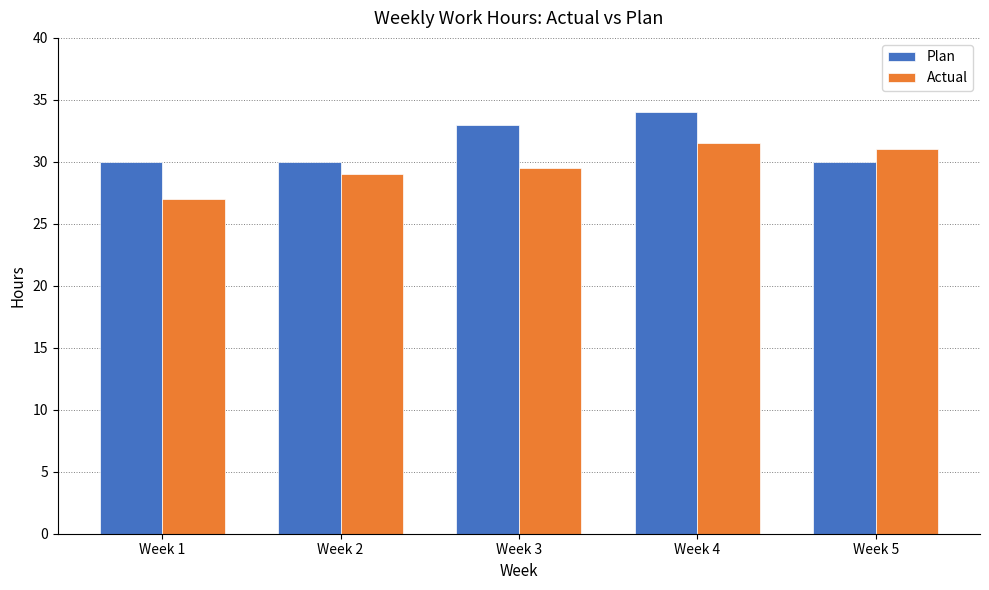

What is the difference between the highest and lowest values at Week 5?

1.0